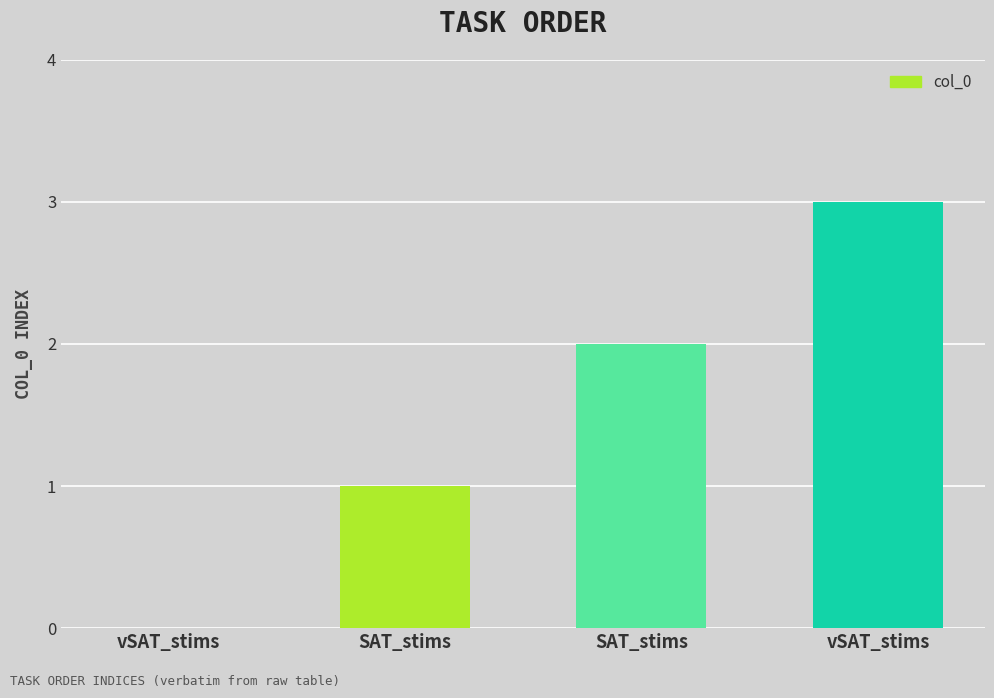

Reading left to right, extract all data points from this chart.

vSAT_stims=0	SAT_stims=1	SAT_stims=2	vSAT_stims=3